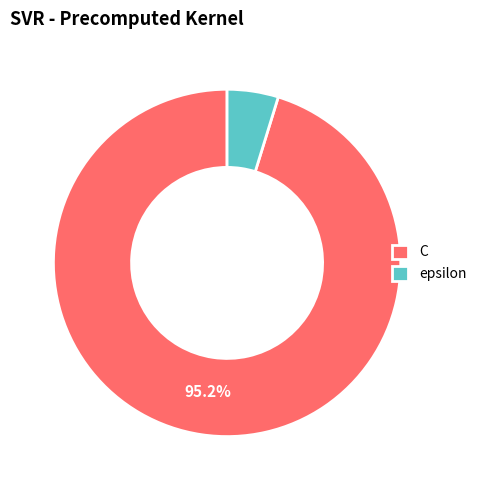

Which category has the biggest portion of the pie?

C